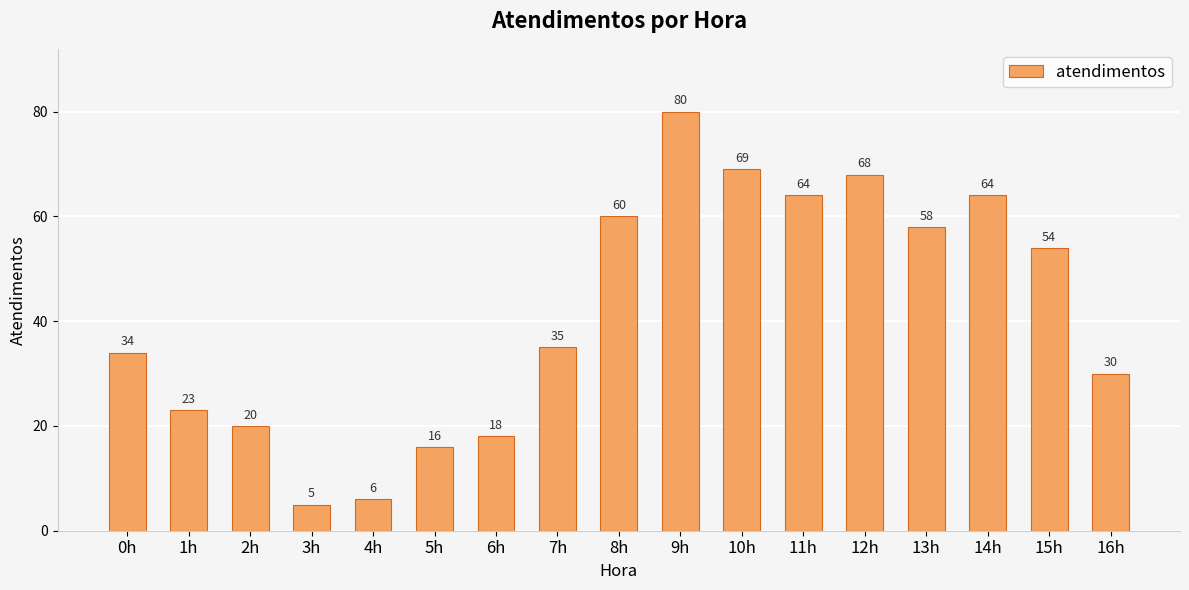

What position from the right is 1h?

16